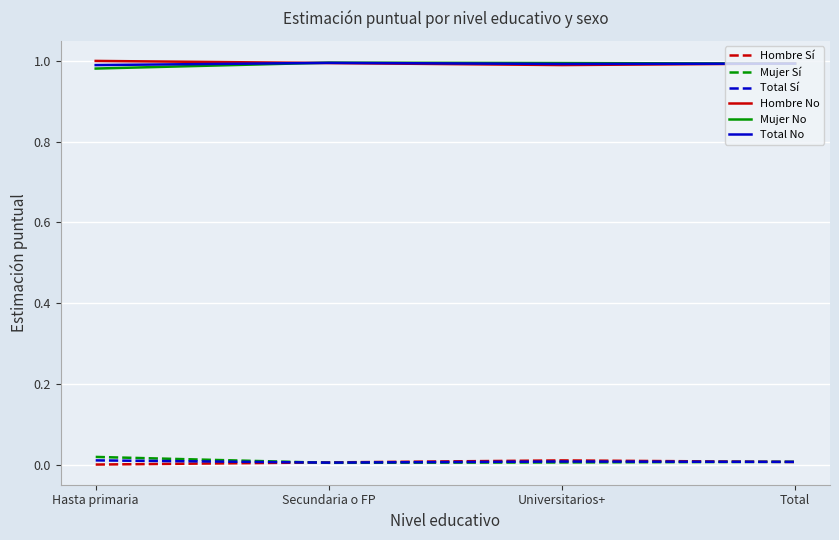

Is the value of Total No at Total greater than the value of Total Sí at Total?

Yes